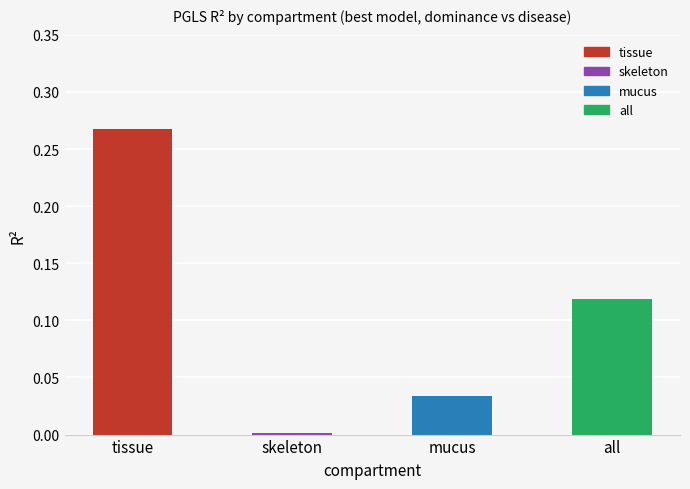

Reading left to right, extract all data points from this chart.

0.3	0.0	0.0	0.1